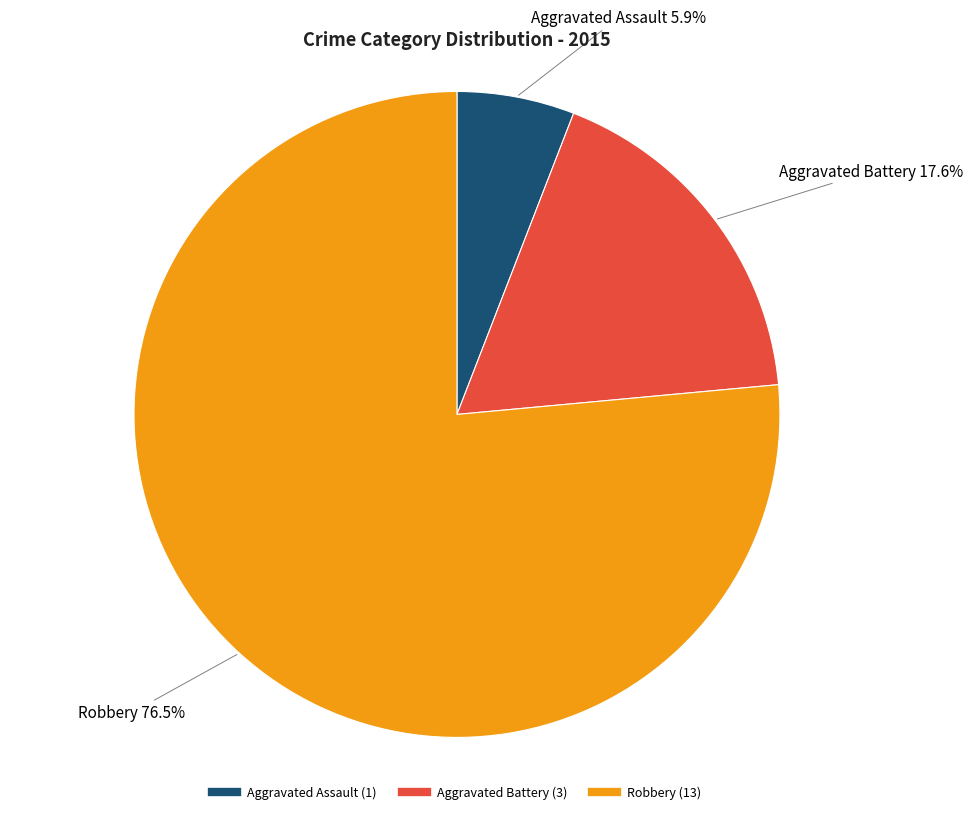

Is there any slice that represents more than half of the pie?

Yes